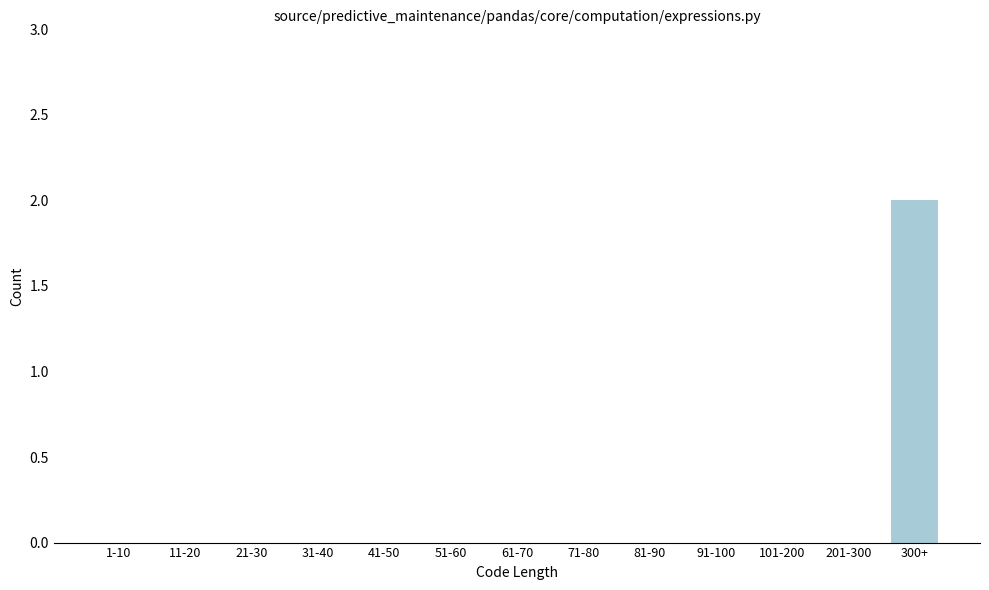

Reading right to left, extract all data points from this chart.

300+=2	201-300=0	101-200=0	91-100=0	81-90=0	71-80=0	61-70=0	51-60=0	41-50=0	31-40=0	21-30=0	11-20=0	1-10=0